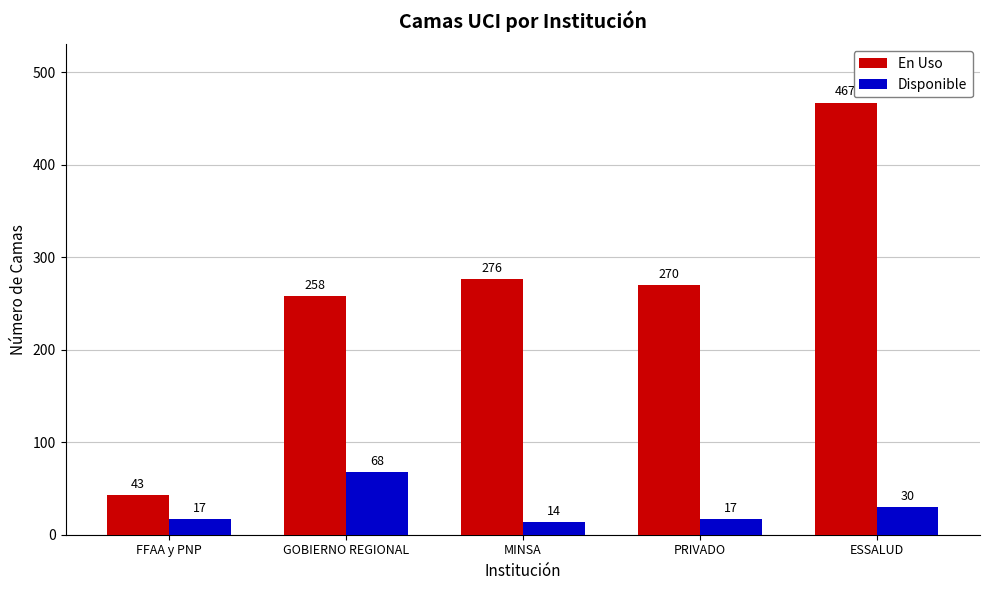

How many data points does each series have?

5